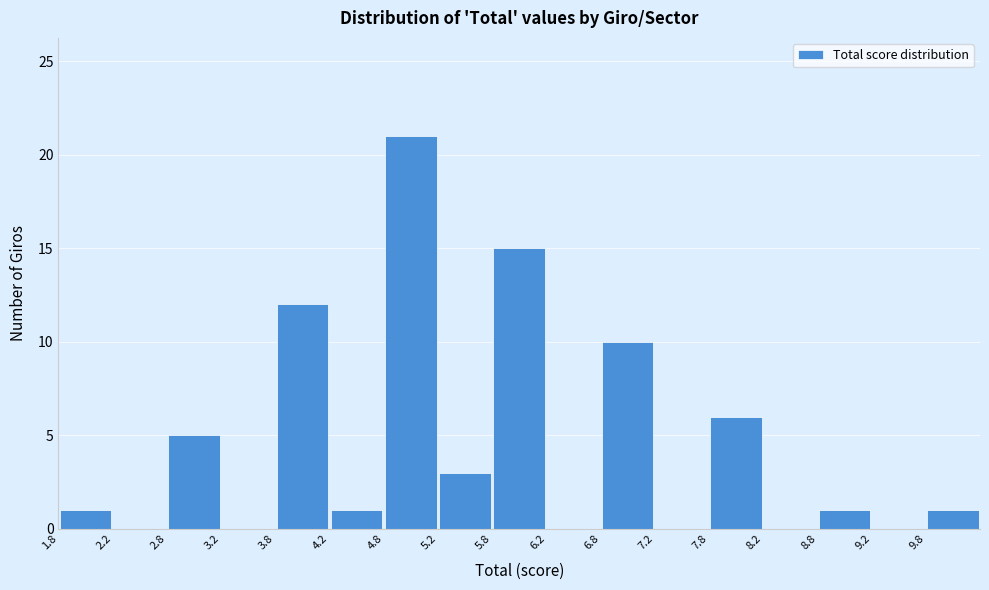

Reading left to right, transcribe this chart: for each bar, give the range it covers on the x-axis and its height. The values are not printed on the chart, so give them approximately, as read against the axis.

1.75 to 2.25: 1
2.25 to 2.75: 0
2.75 to 3.25: 5
3.25 to 3.75: 0
3.75 to 4.25: 12
4.25 to 4.75: 1
4.75 to 5.25: 21
5.25 to 5.75: 3
5.75 to 6.25: 15
6.25 to 6.75: 0
6.75 to 7.25: 10
7.25 to 7.75: 0
7.75 to 8.25: 6
8.25 to 8.75: 0
8.75 to 9.25: 1
9.25 to 9.75: 0
9.75 to 10.25: 1